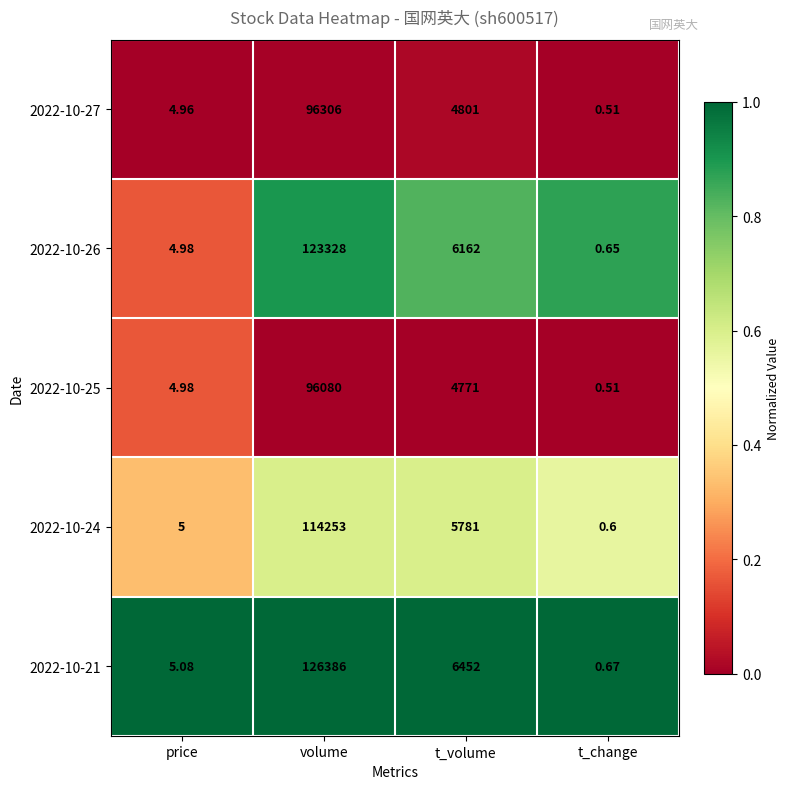

At how many categories does at least one series exceed 0?

4